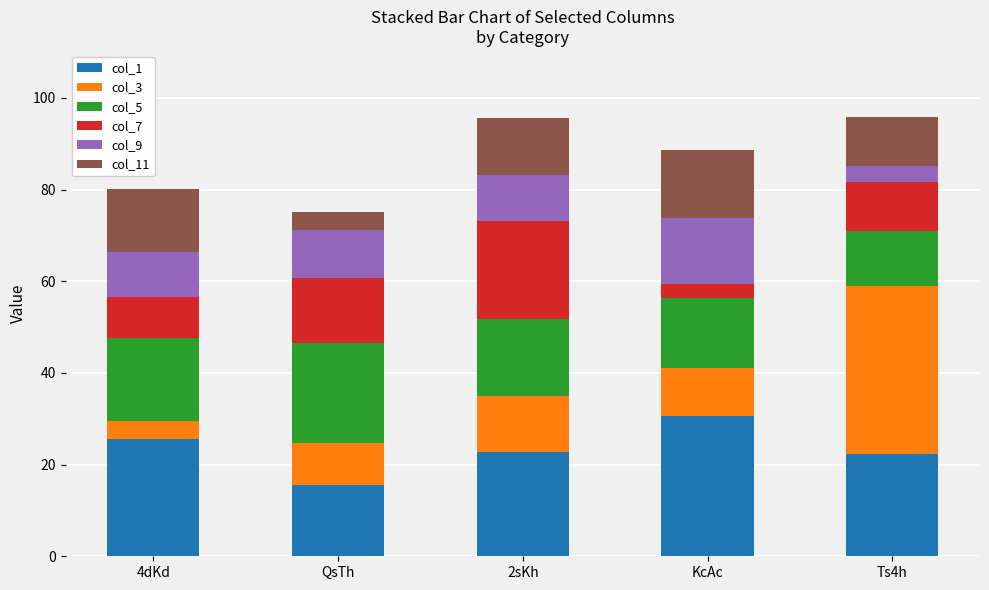

Is it true that col_1 equals 6.4 at 4dKd?

False